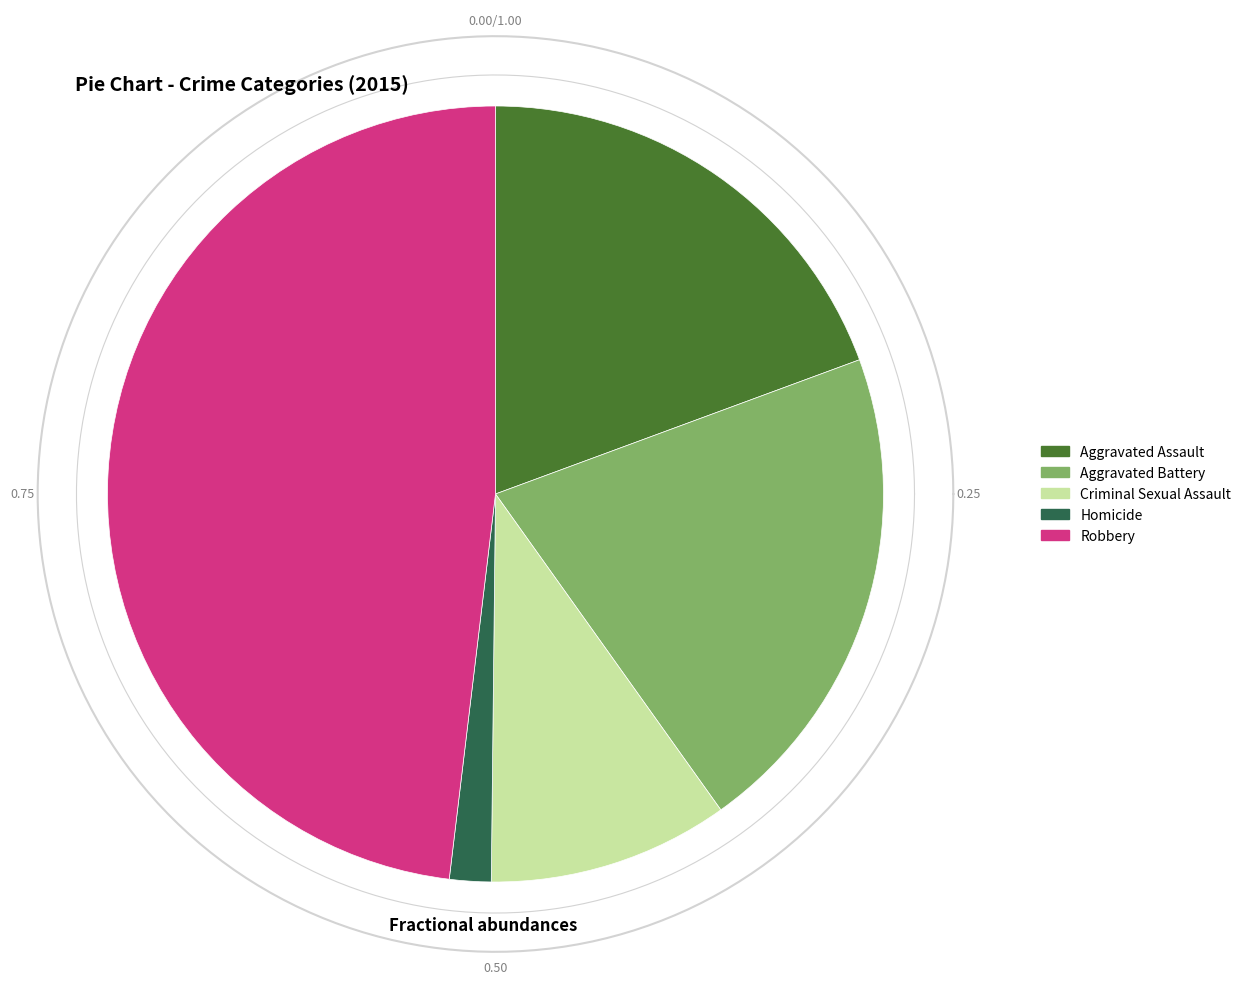

Which slice is the largest?

Robbery